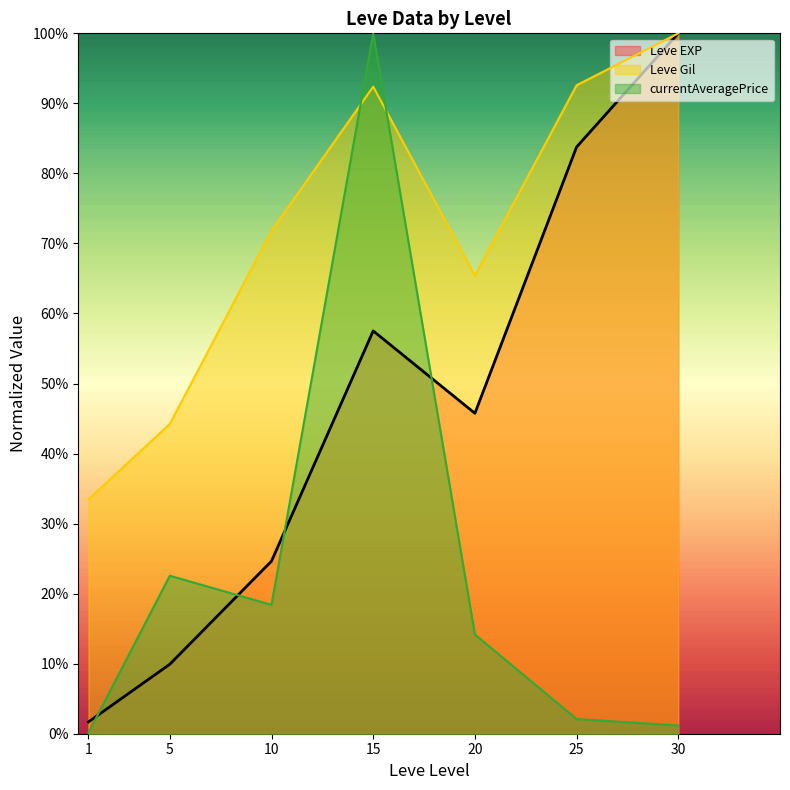

Reading left to right, transcribe all the data shown in this chart.

Leve EXP line: 0.0	0.1	0.2	0.6	0.5	0.8	1.0
Leve Gil line: 0.3	0.4	0.7	0.9	0.7	0.9	1.0
currentAveragePrice line: 0.0	0.2	0.2	1.0	0.1	0.0	0.0